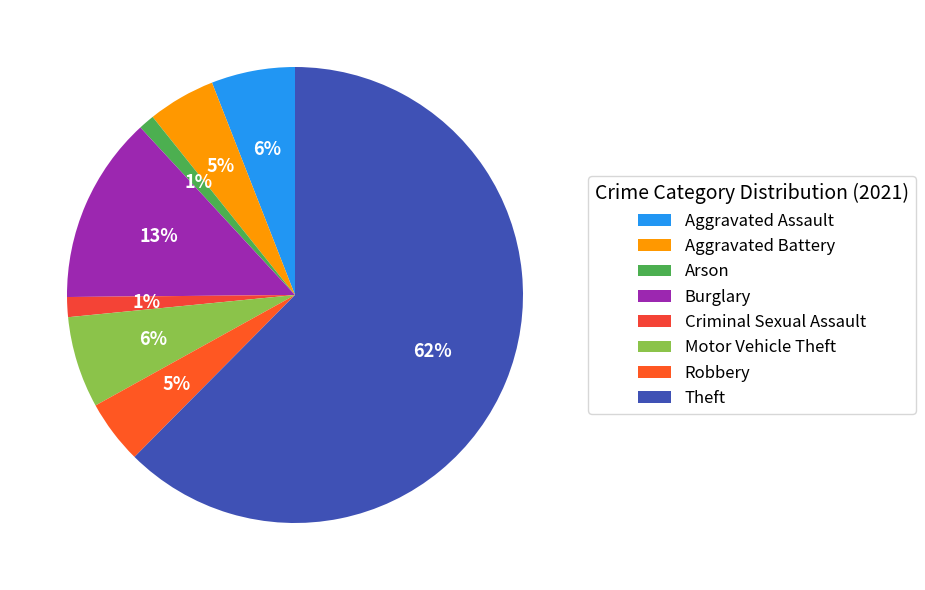

What percentage is the Burglary slice, to the nearest percent?

13%